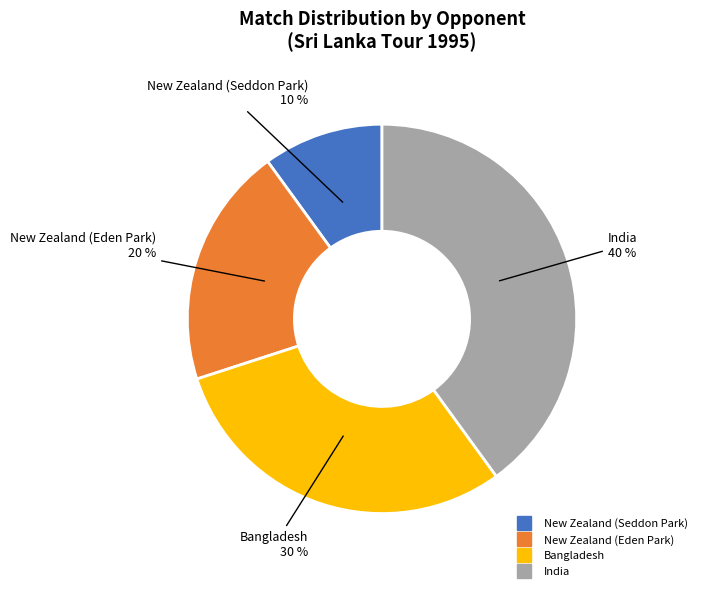

To the nearest percent, what is the combined percentage of India and New Zealand (Eden Park)?

60%